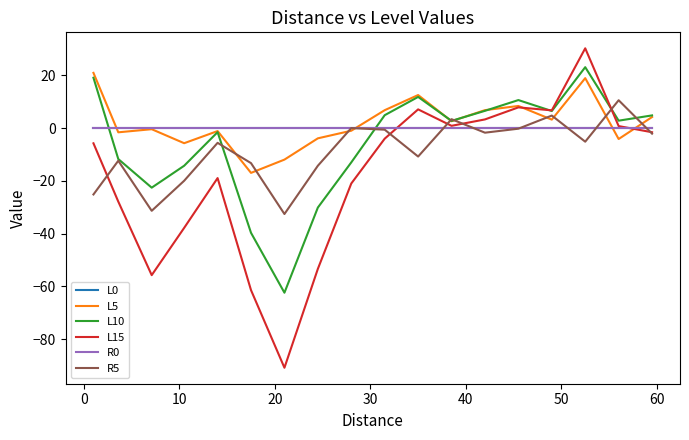

Which series has the widest spread of values?

L15